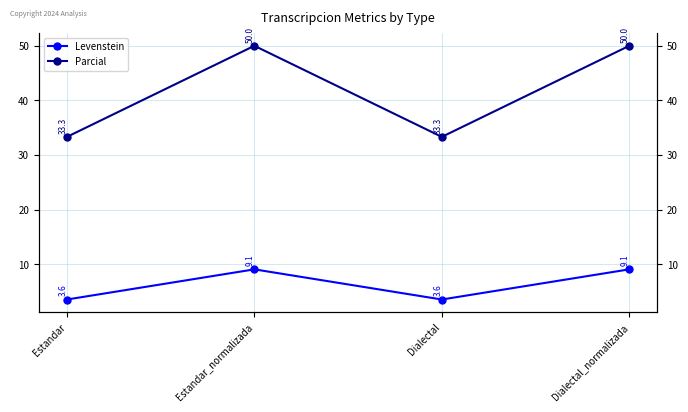

Is this an area chart (filled region under the line)?

No